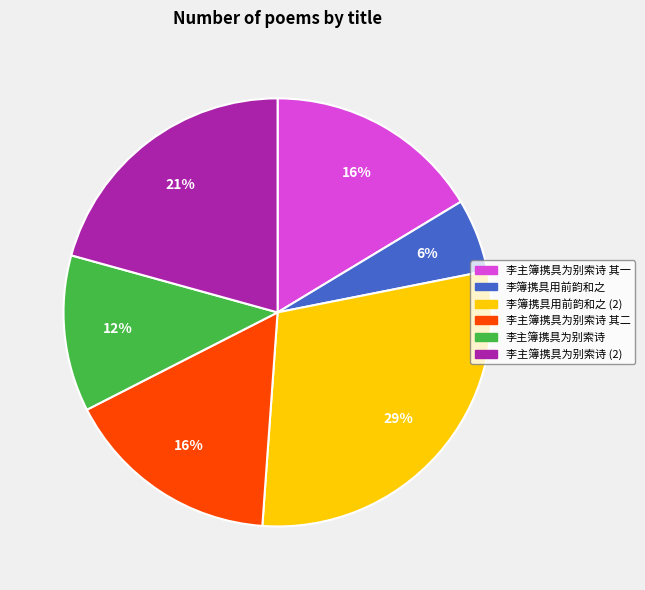

The 李主簿携具为别索诗 slice represents 31% of the pie. True or false?

False